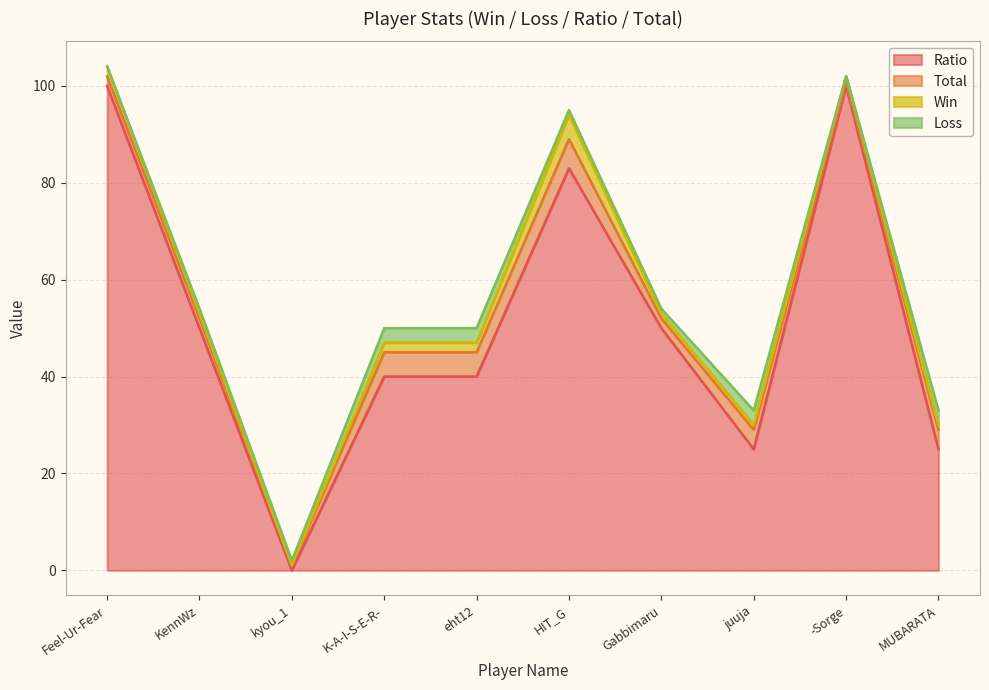

What are all the series names shown in the legend?

Ratio, Total, Win, Loss